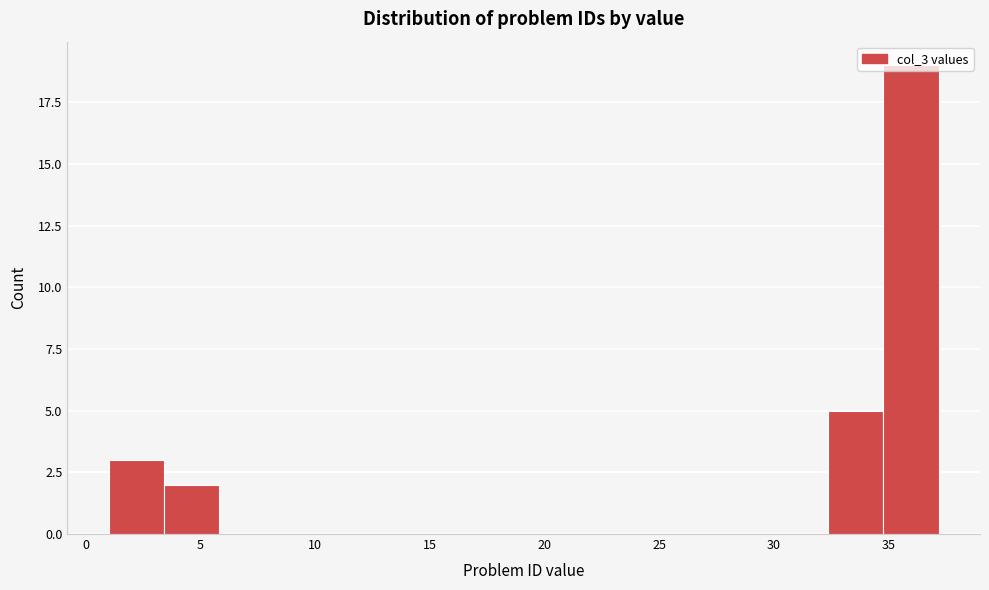

How tall is the bar that spans 3.5 to 6.0 on the x-axis? Neither the bar edges nor the heights are printed on the chart, so give them approximately, as read against the axes.

2